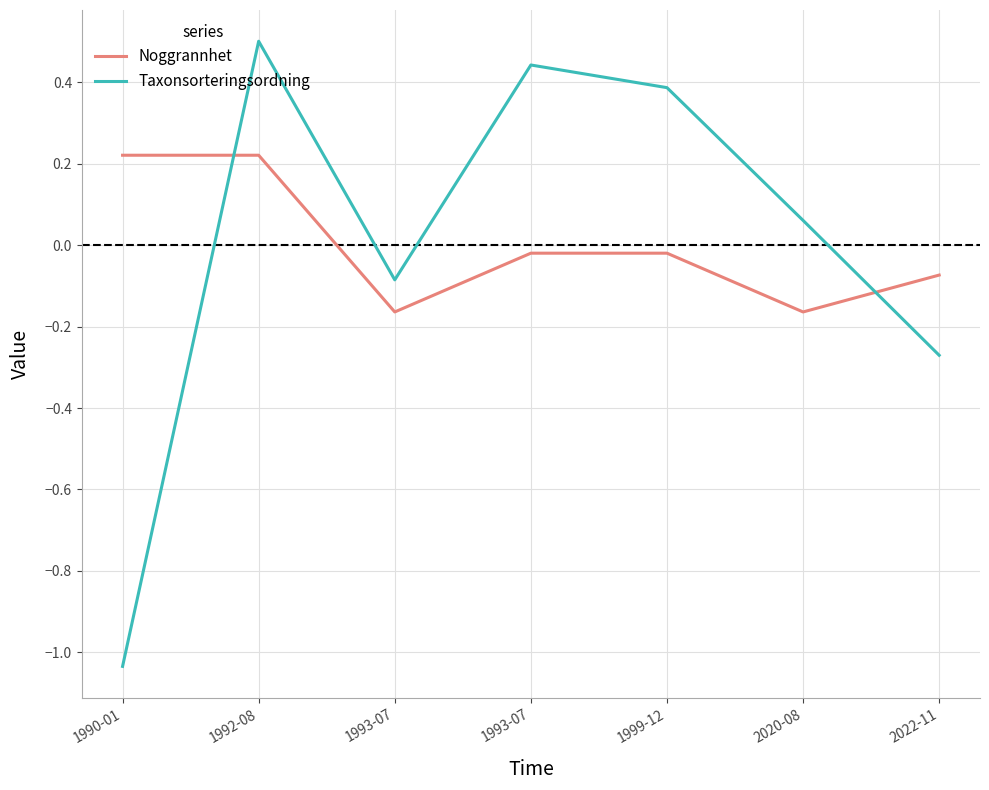

What is the total value across all series at 1993-07?

-0.2